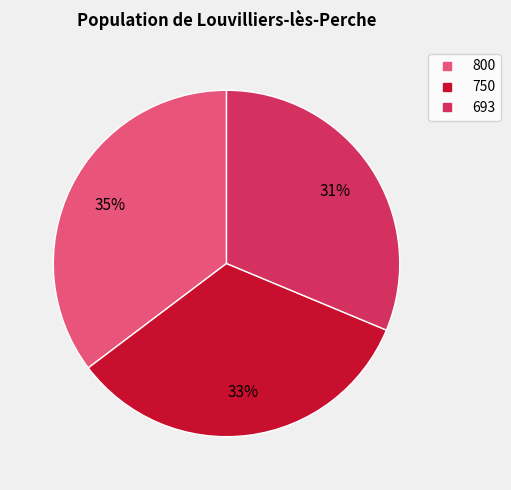

Is the sum of 693 and 750 greater than half?

Yes